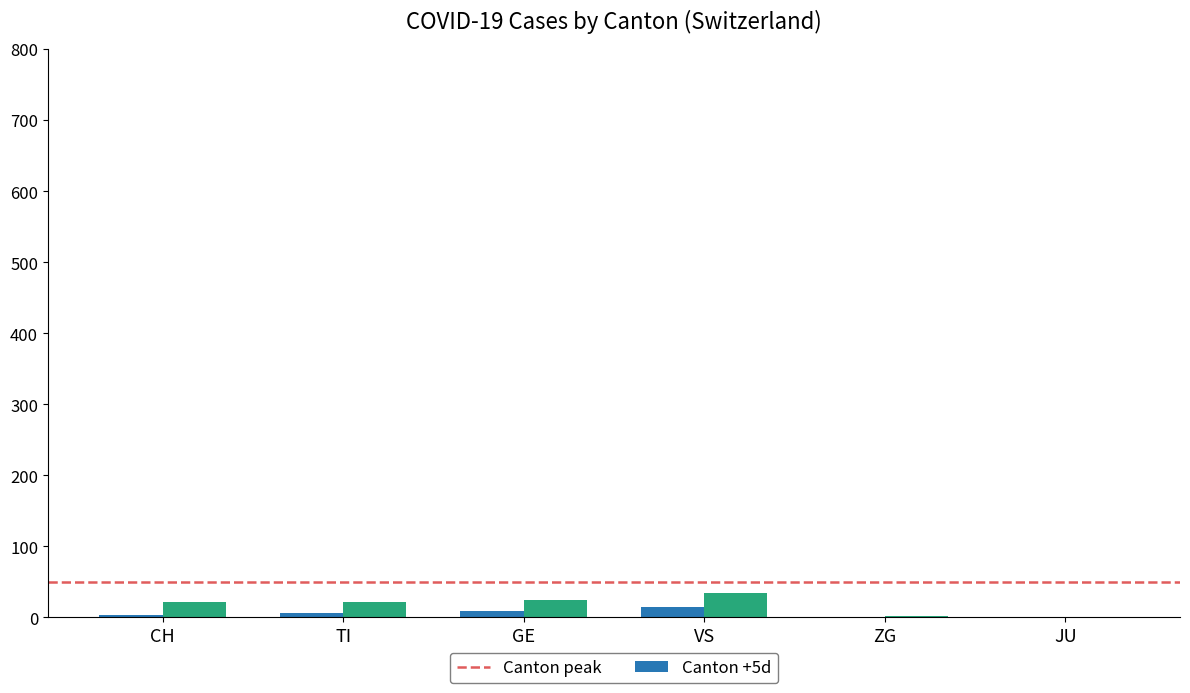

What is the maximum value shown in the chart?

35